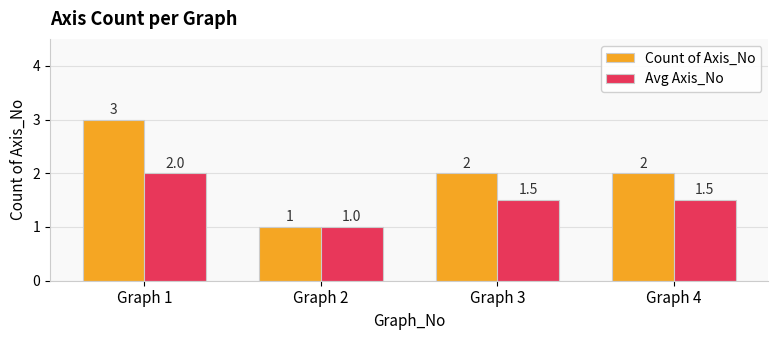

What value does the Count of Axis_No series have at Graph 4?

2.0